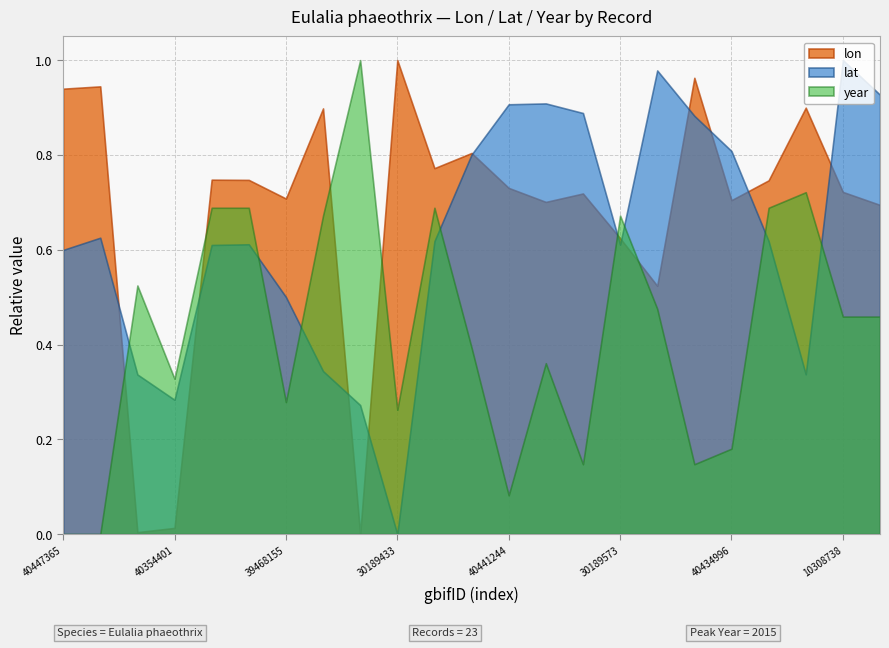

At which category is the sum across all series the highest?

10308738